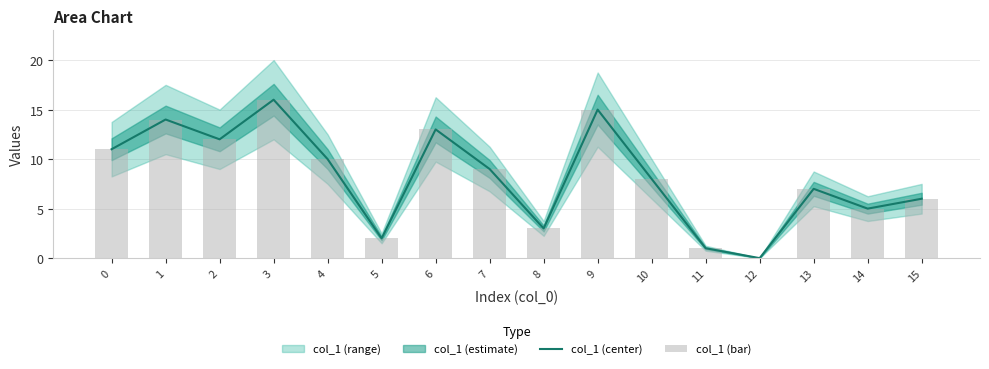

How many values in the col_1 (bar) series are below 9?

8